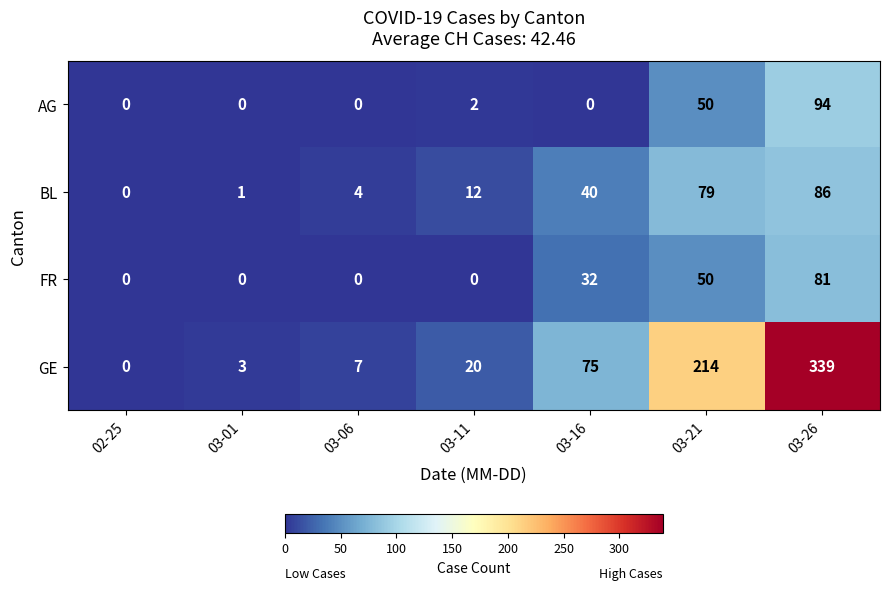

Which series has the largest range (max minus min)?

GE